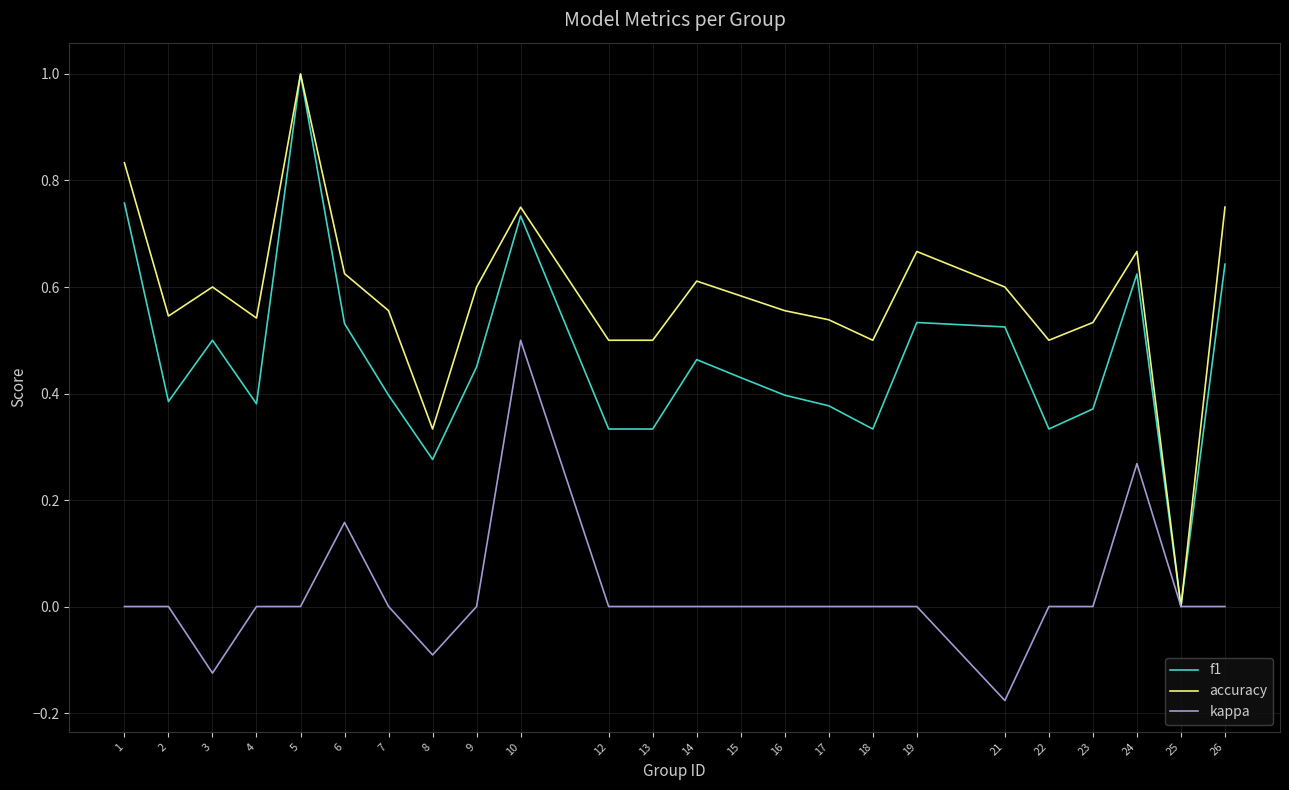

Does the chart have visible grid lines?

Yes